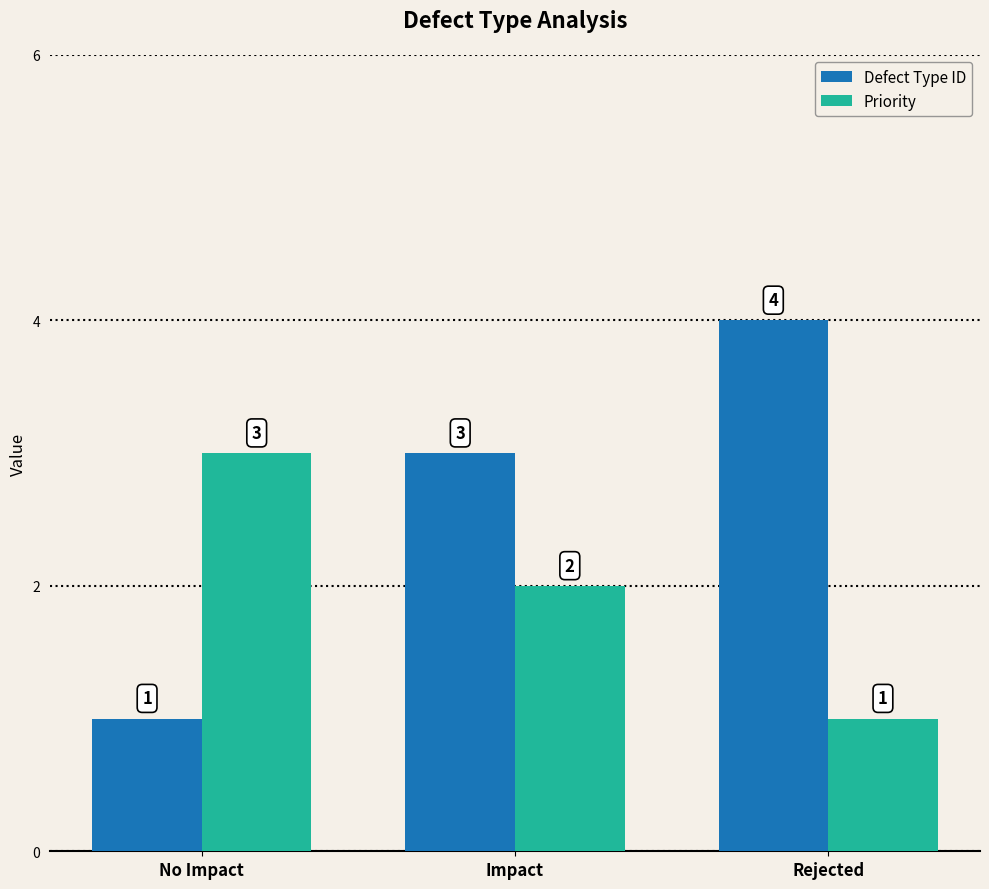

What is the minimum value shown in the chart?

1